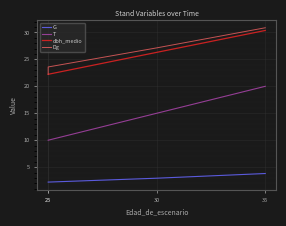

What is the difference between the maximum and minimum values in the G series?

1.6